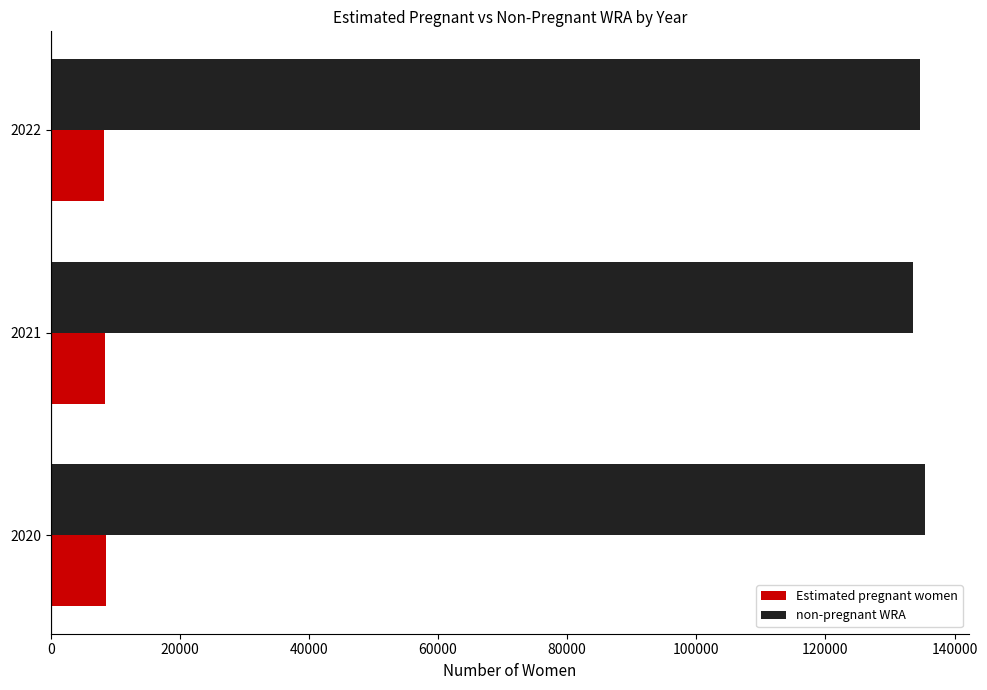

What is the smallest value displayed?

8314.0